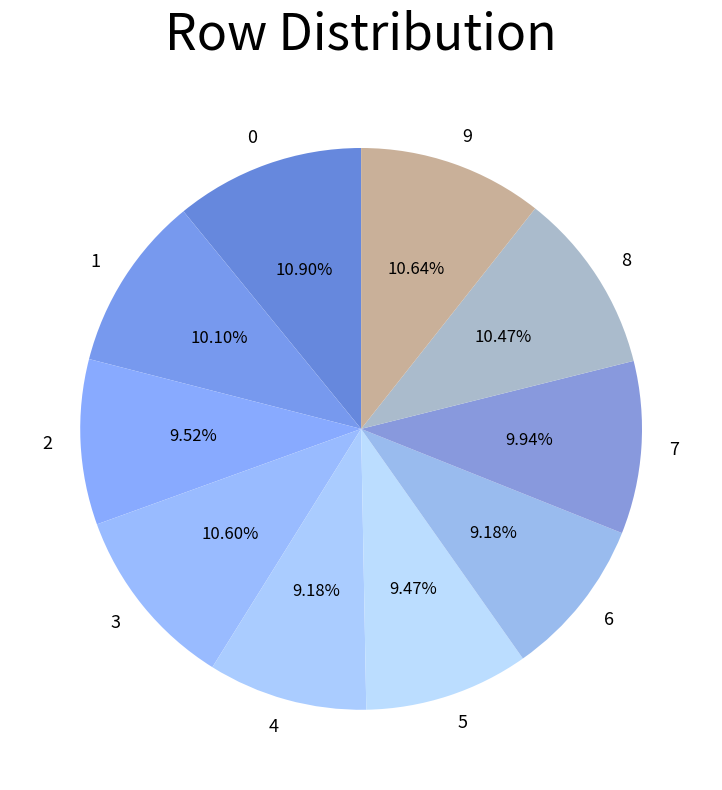

Does any single category account for the majority?

No